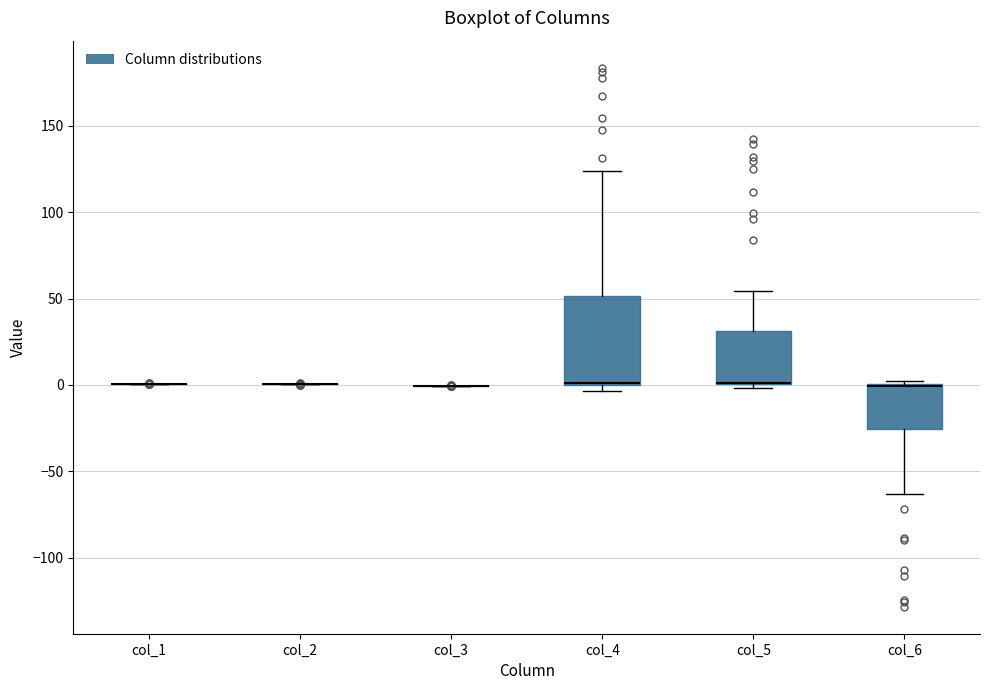

Where is the lower edge of the box for col_6 on the y-axis? The values are not printed on the chart, so give them approximately, as read against the axis.

-25